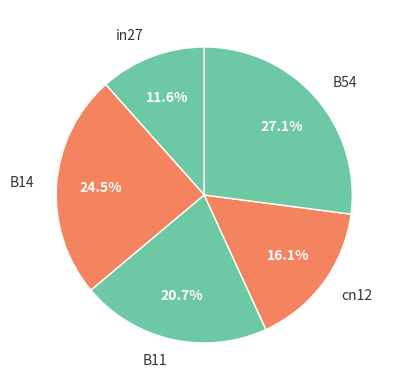

Does B11 represent more than half of the total?

No